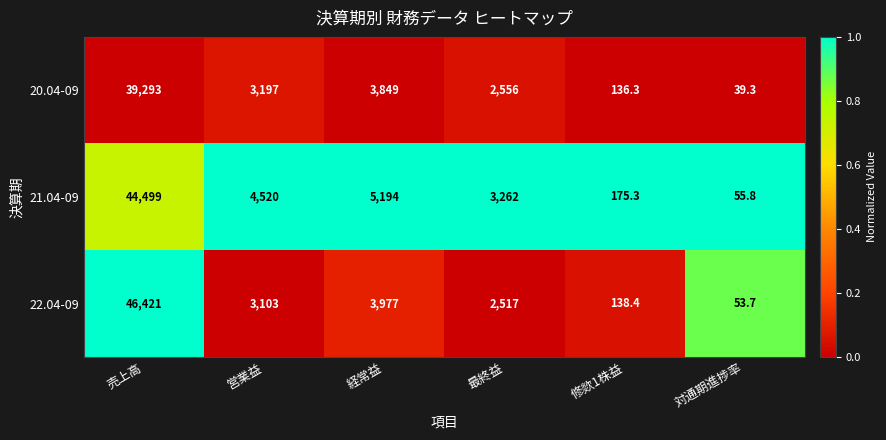

What is the difference between the 20.04-09 values at 営業益 and 売上高?

36096.0